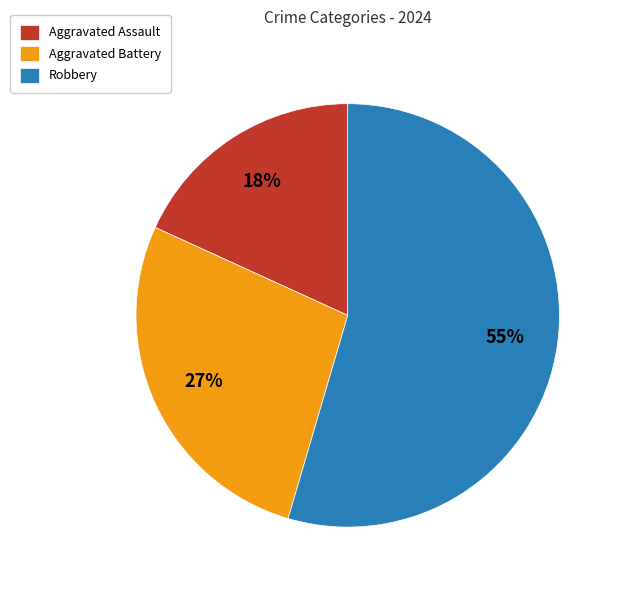

Which slice is the largest?

Robbery